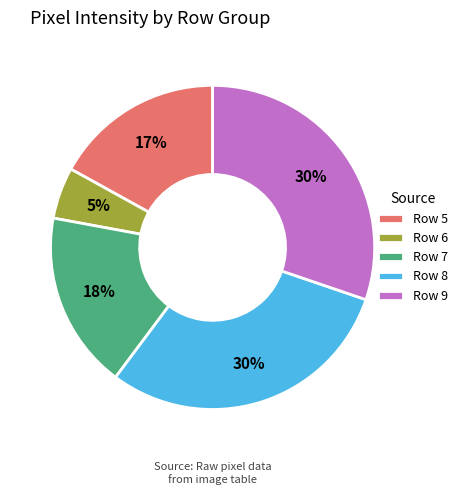

To the nearest percent, what portion does Row 6 represent?

5%